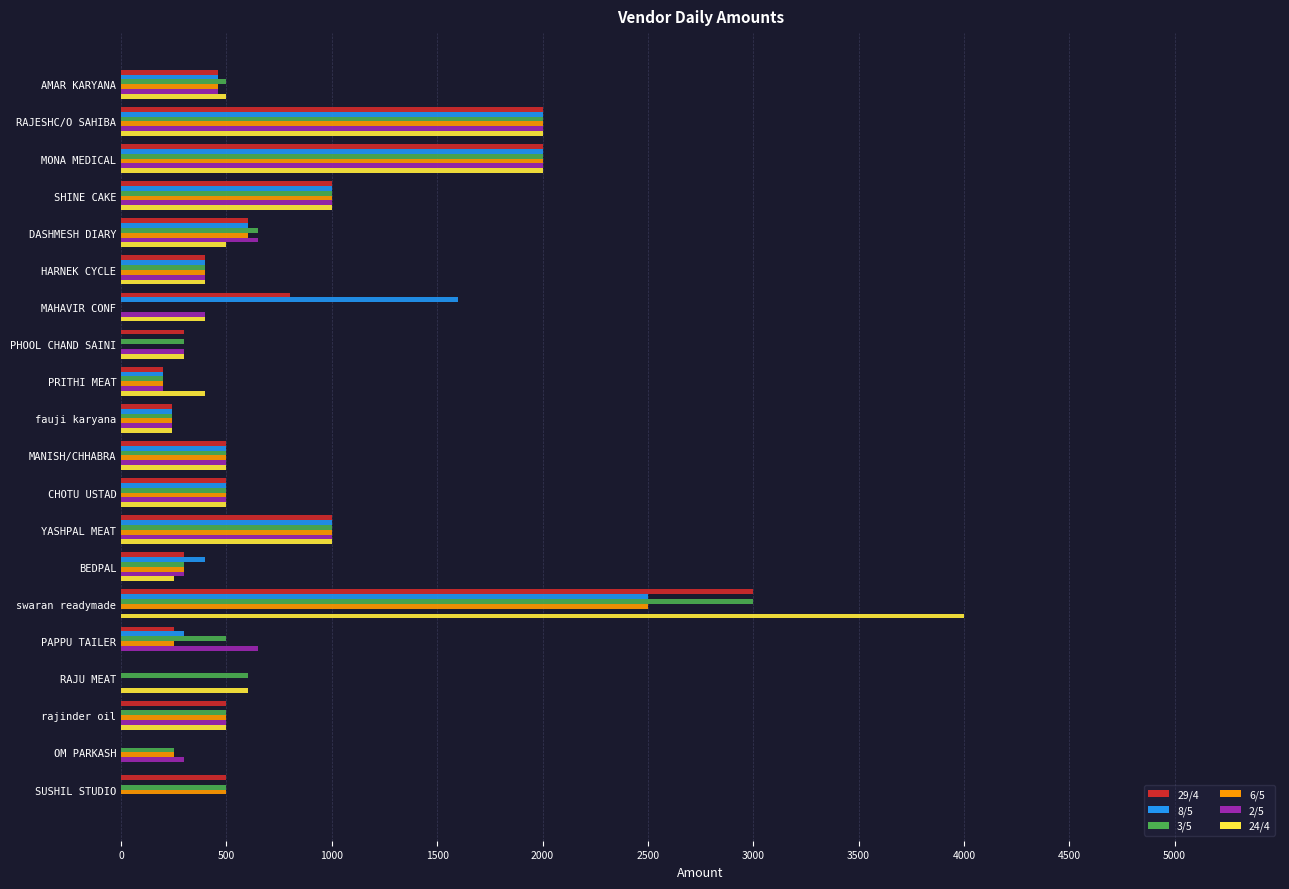

What is the greatest value displayed?

4000